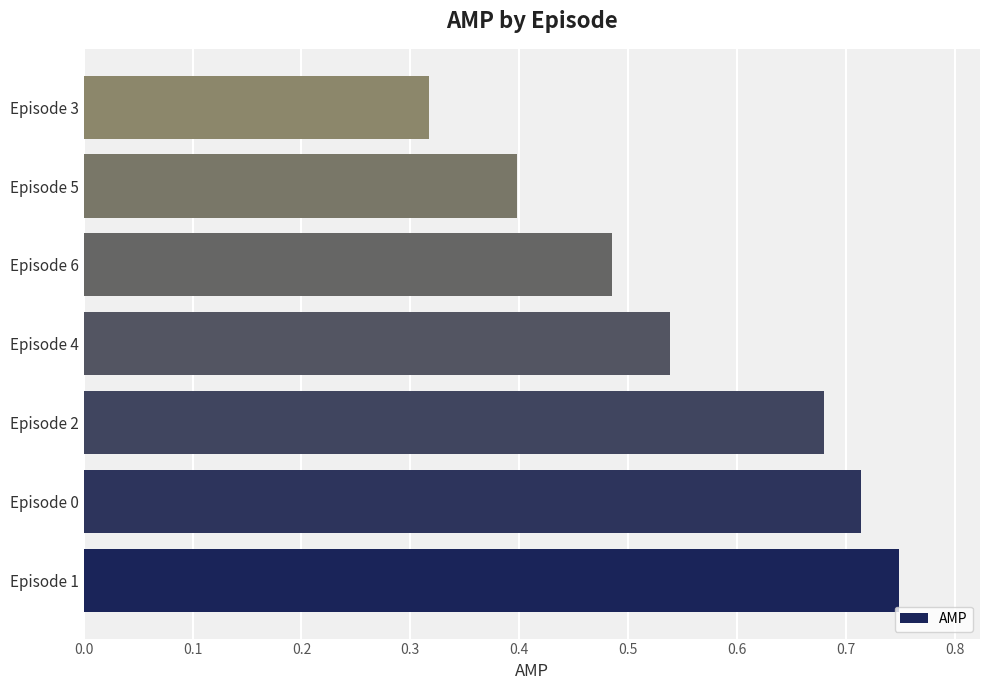

Between Episode 5 and Episode 0, which is larger?

Episode 0